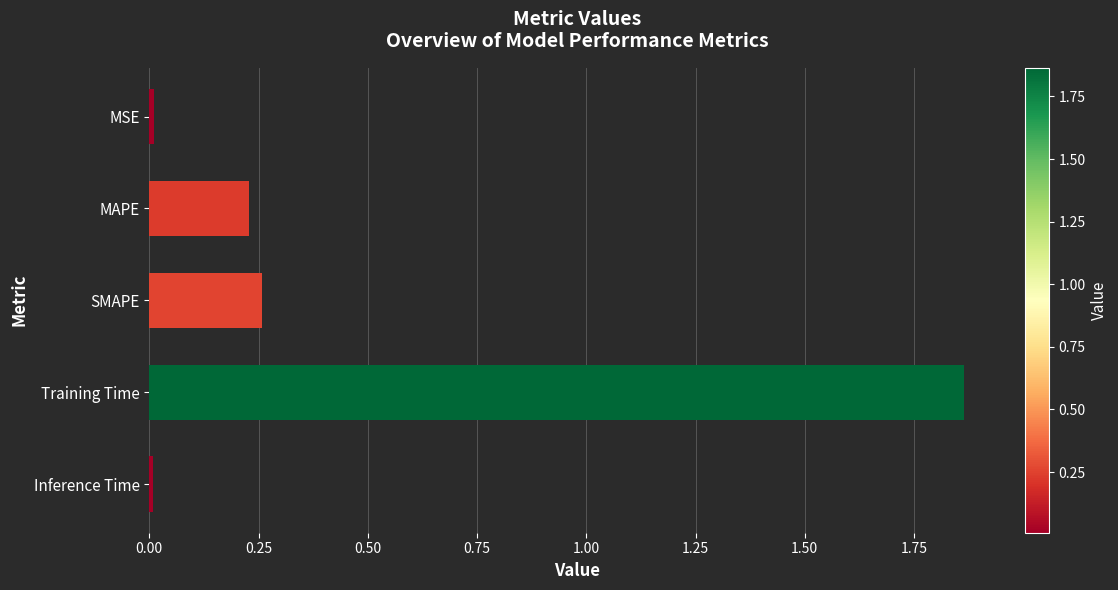

True or false: the data shows 2.9 at Training Time.

False